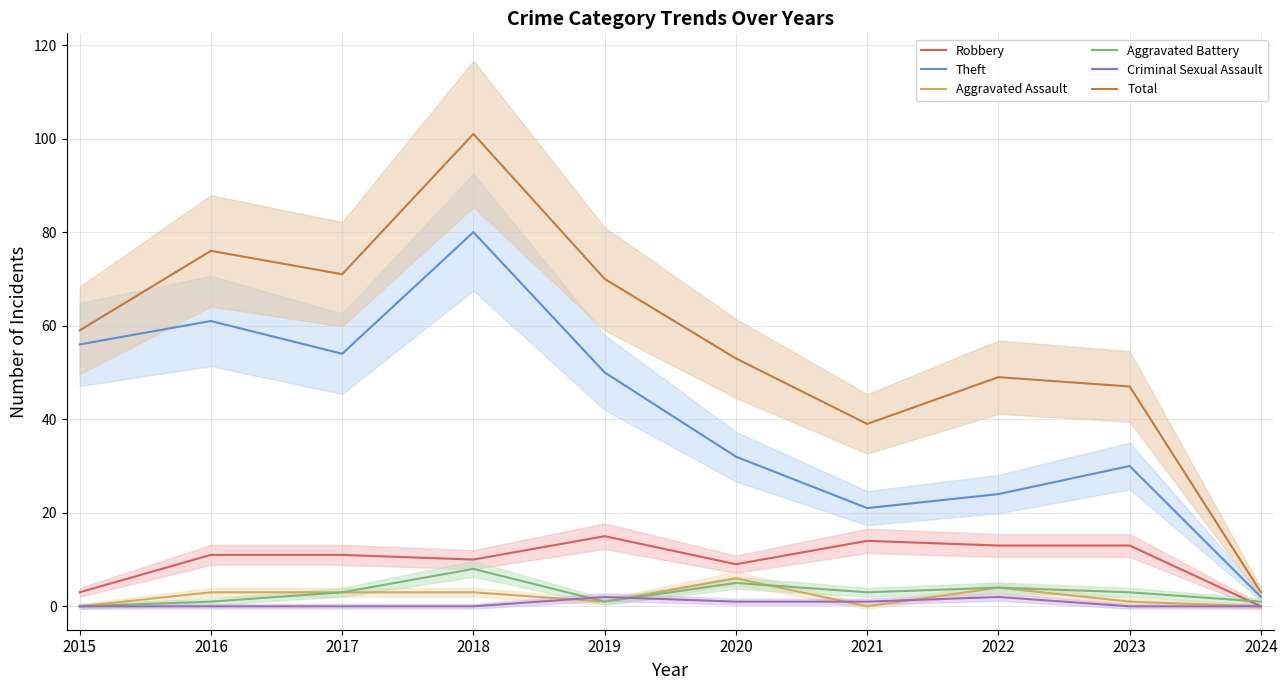

Rank the series at 2021 from lowest to highest value.

Aggravated Assault, Criminal Sexual Assault, Aggravated Battery, Robbery, Theft, Total